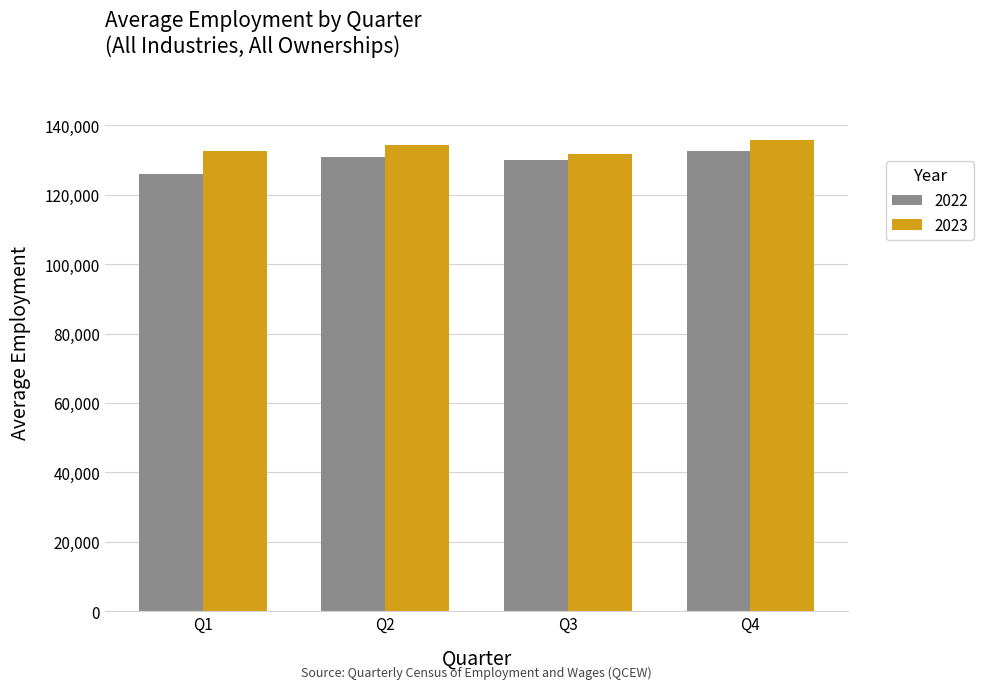

Reading left to right, what are all the values shown in this chart?

2022: Q1=125887	Q2=130873	Q3=130110	Q4=132497
2023: Q1=132458	Q2=134369	Q3=131819	Q4=135869